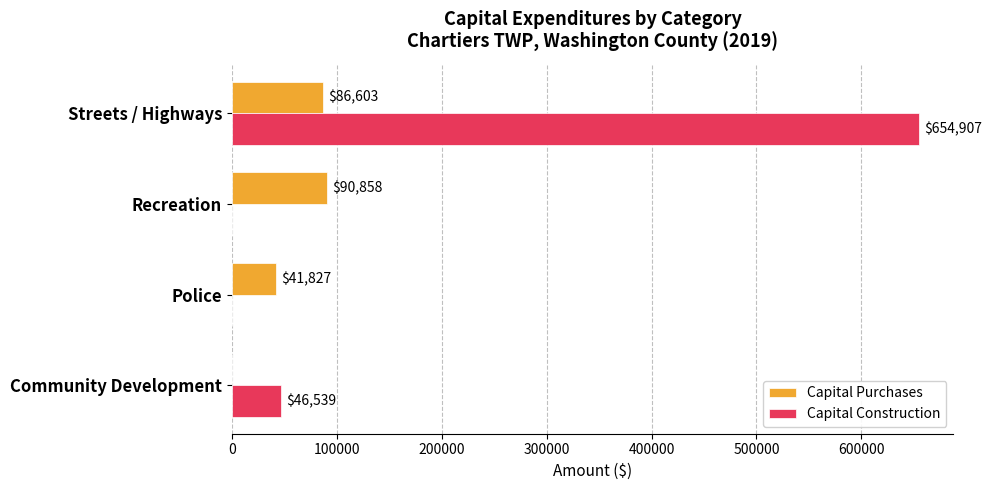

The value of Capital Purchases at Streets / Highways is 154544. True or false?

False